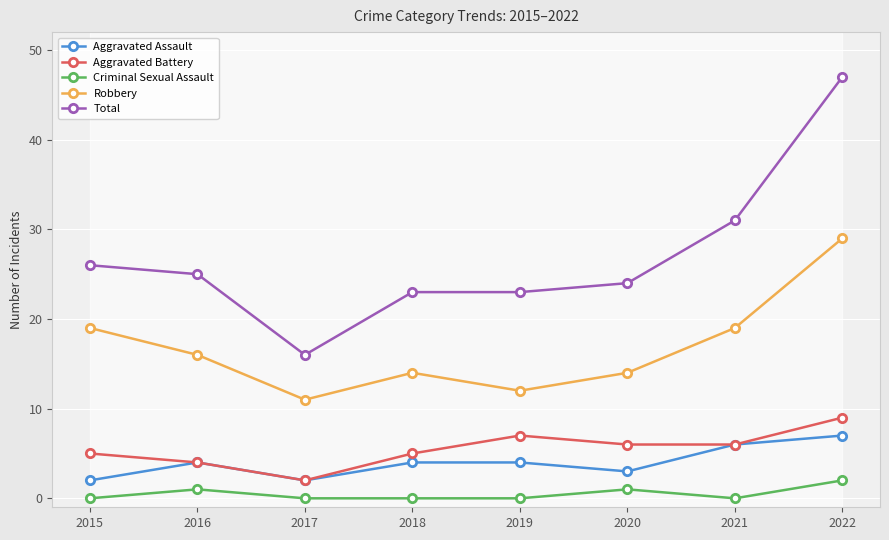

Is it true that Robbery equals 18 at 2022?

False